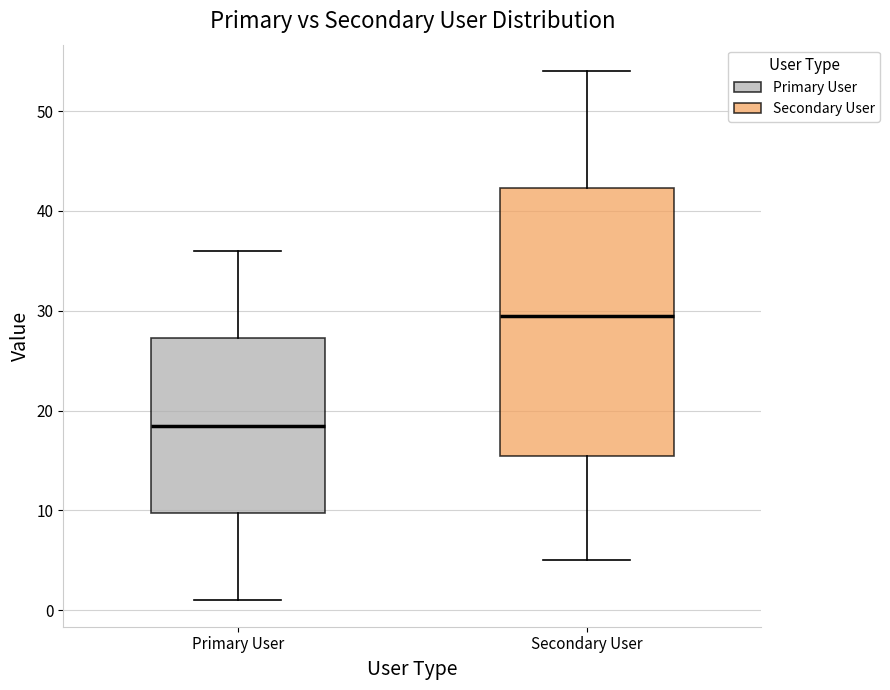

Reading left to right, read every box against the y-axis: the position of its median line, the range the box covers, and the ends of its whiskers. The values are not printed on the chart, so give them approximately, as read against the axis.

Primary User: median 19, box 10 to 27, whiskers 1 to 36
Secondary User: median 30, box 16 to 42, whiskers 5 to 54